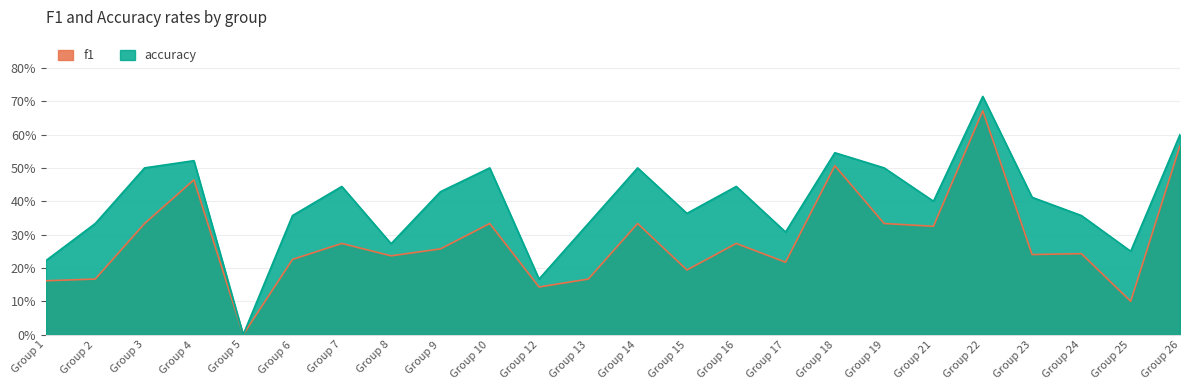

What are all the series names shown in the legend?

f1, accuracy